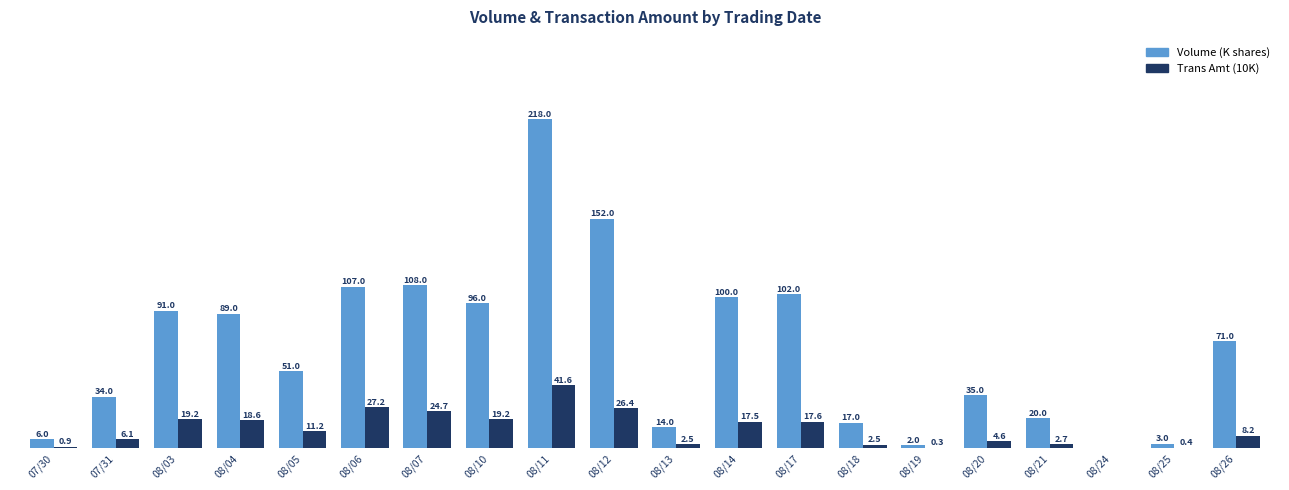

At which category is the sum across all series the highest?

08/11